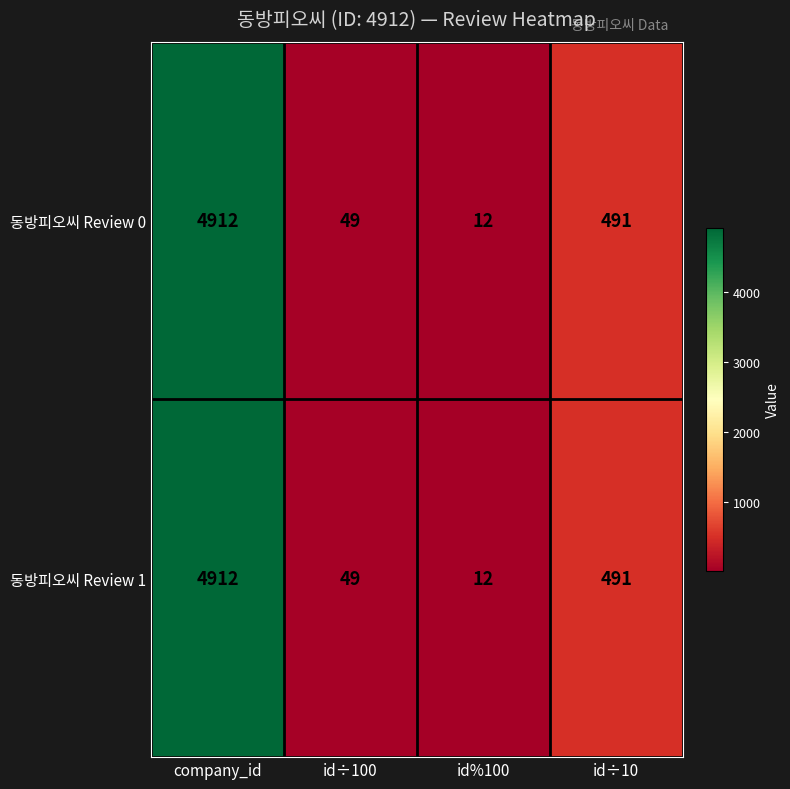

Reading left to right, extract all data points from this chart.

동방피오씨 Review 0: company_id=4912	id÷100=49	id%100=12	id÷10=491
동방피오씨 Review 1: company_id=4912	id÷100=49	id%100=12	id÷10=491